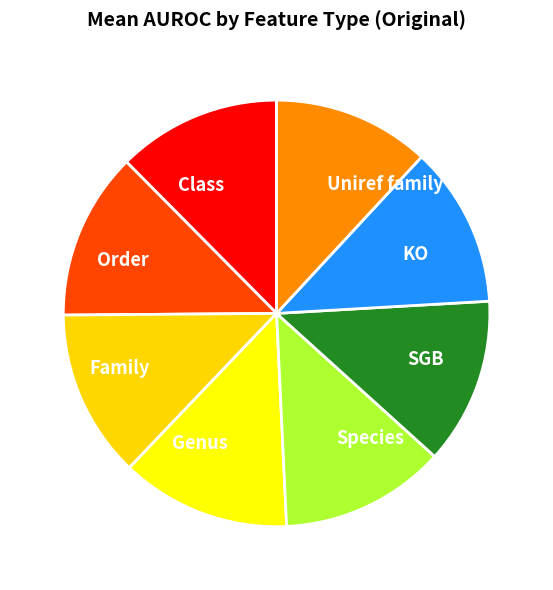

Count the number of slices in the pie.

8